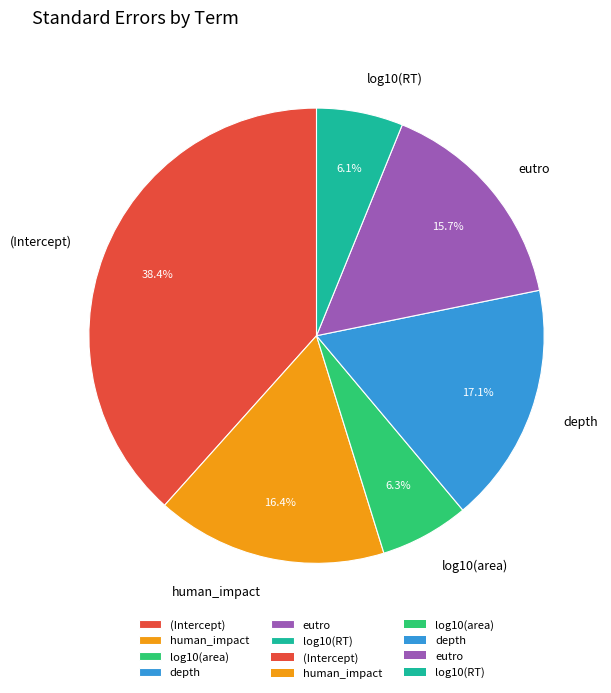

Between human_impact and depth, which is larger?

depth